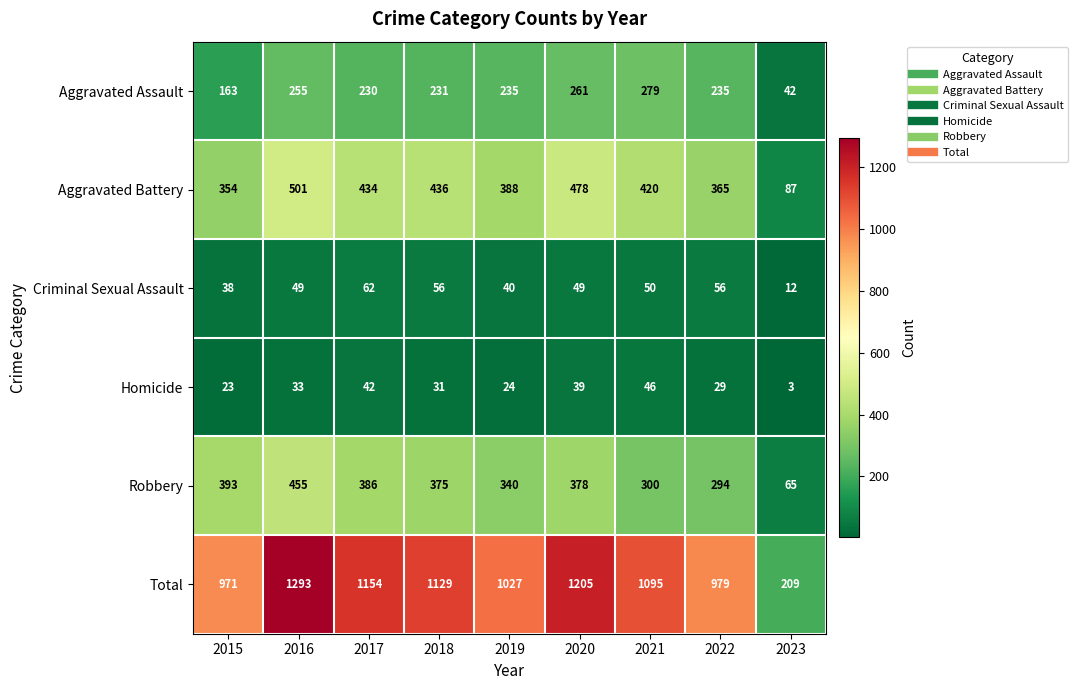

At which category is the sum across all series the highest?

2016